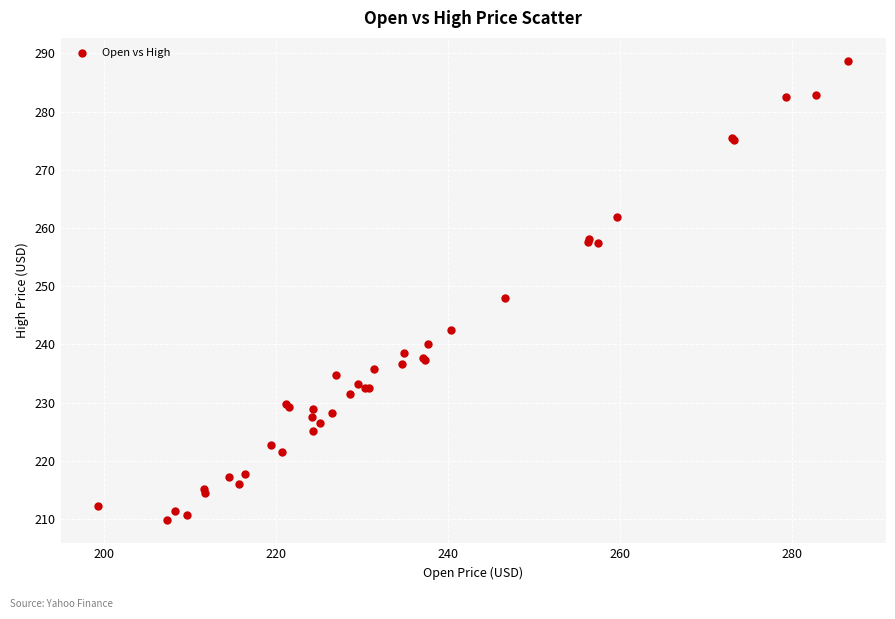

What Y value in the scatter plot is closest to 249?

247.9